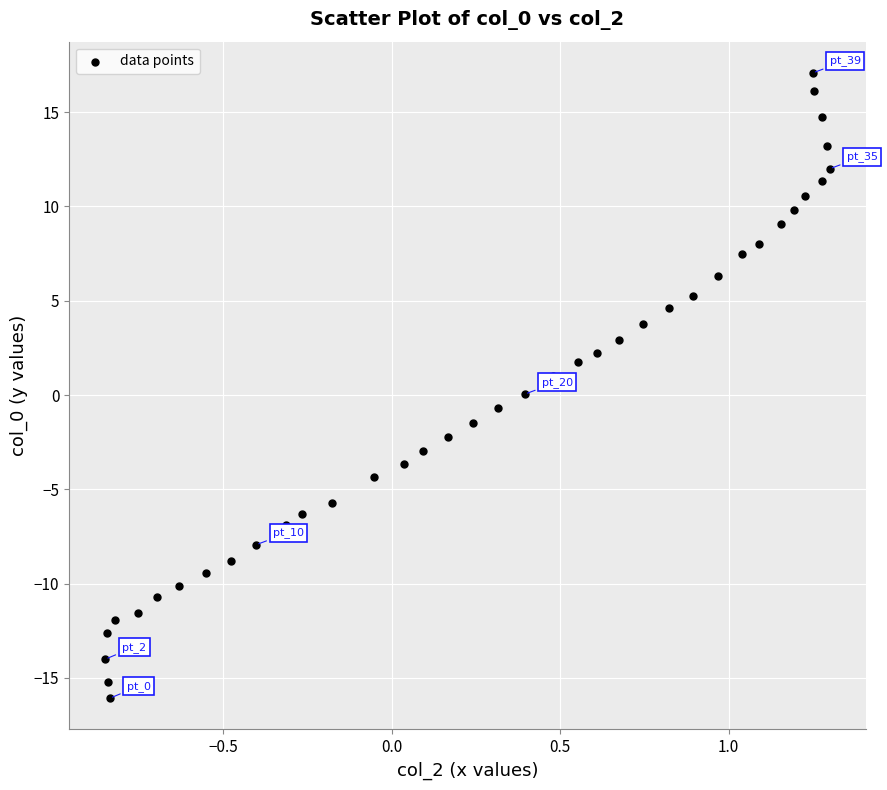

What is the range of X values (max minus min)?

2.2